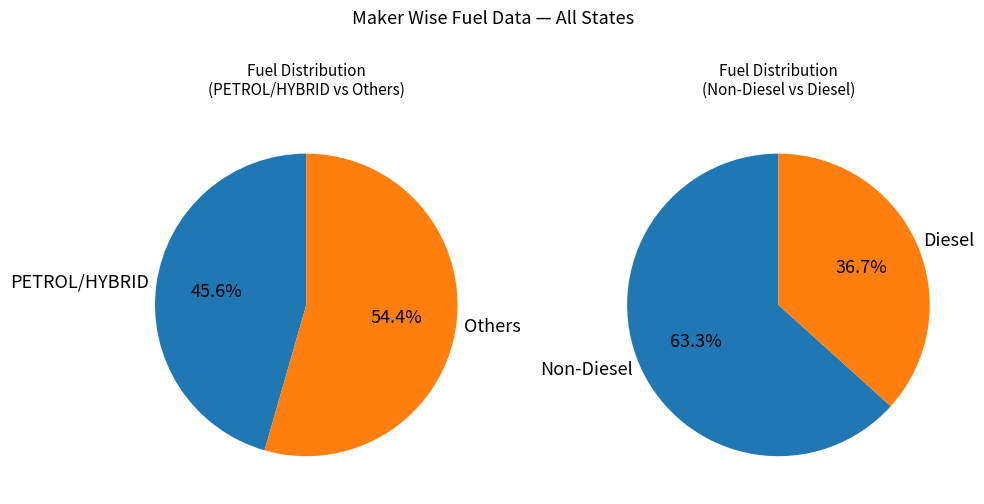

Does PETROL/CNG account for over 50% of the chart?

No